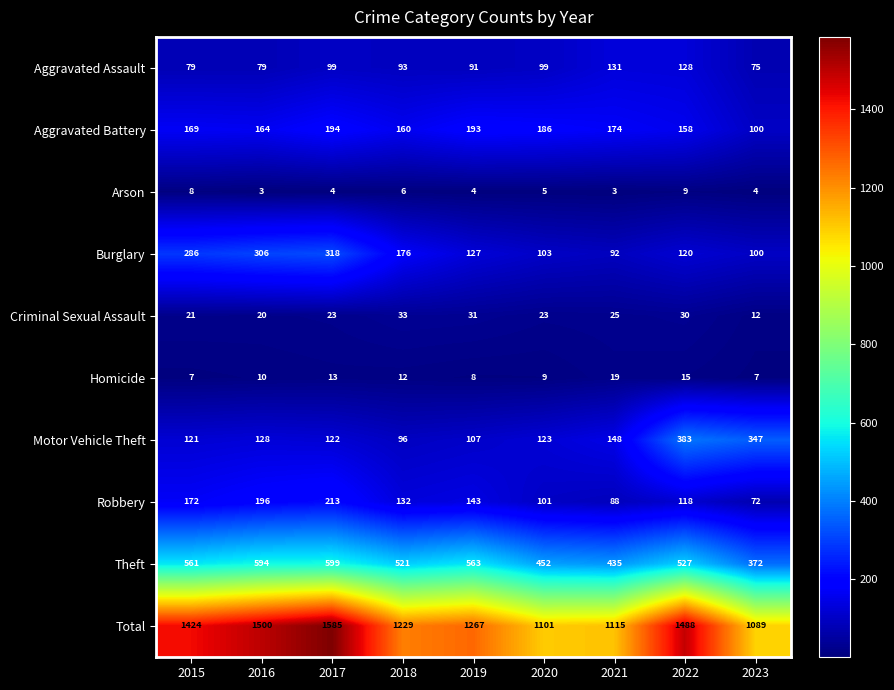

Rank the series by their maximum value, from highest to lowest.

Total, Theft, Motor Vehicle Theft, Burglary, Robbery, Aggravated Battery, Aggravated Assault, Criminal Sexual Assault, Homicide, Arson